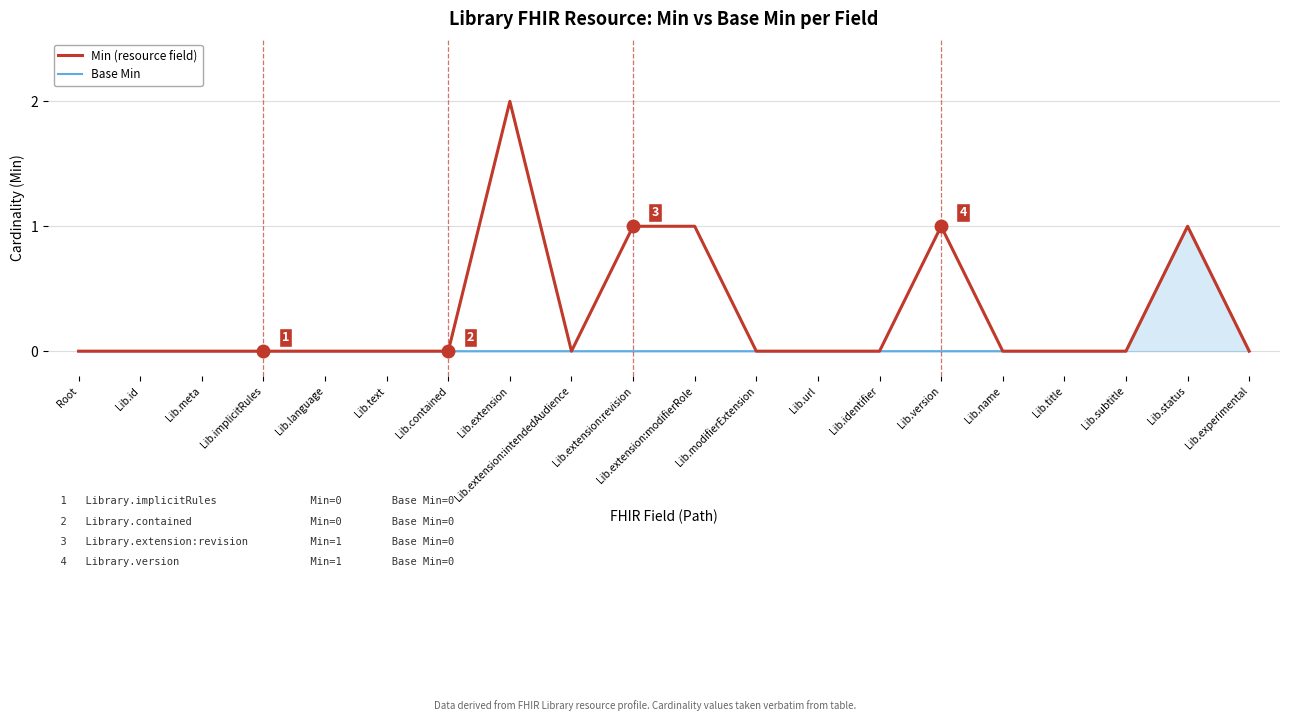

What position from the right is Lib.modifierExtension?

9